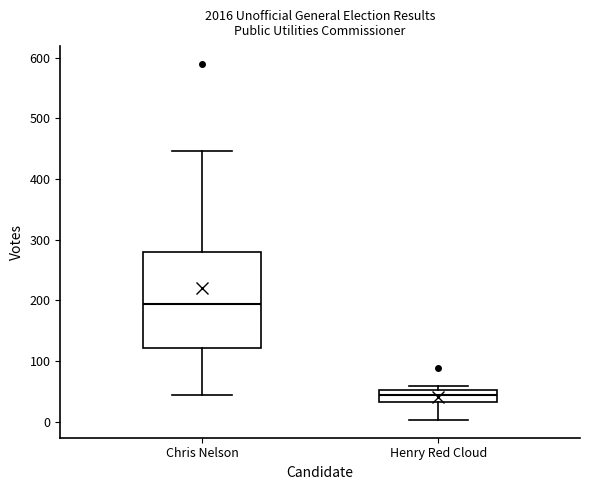

Where does the lower whisker of the box for Henry Red Cloud end on the y-axis? The values are not printed on the chart, so give them approximately, as read against the axis.

0